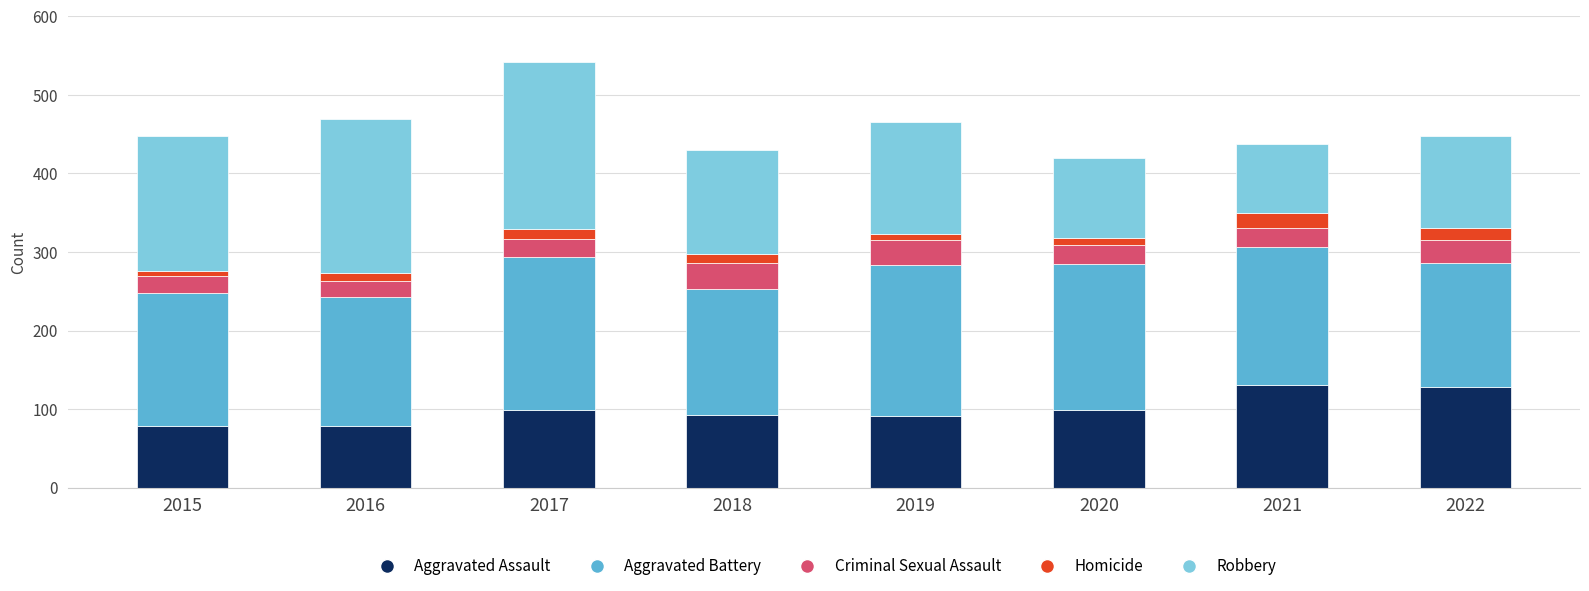

At which category is the sum across all series the highest?

2017